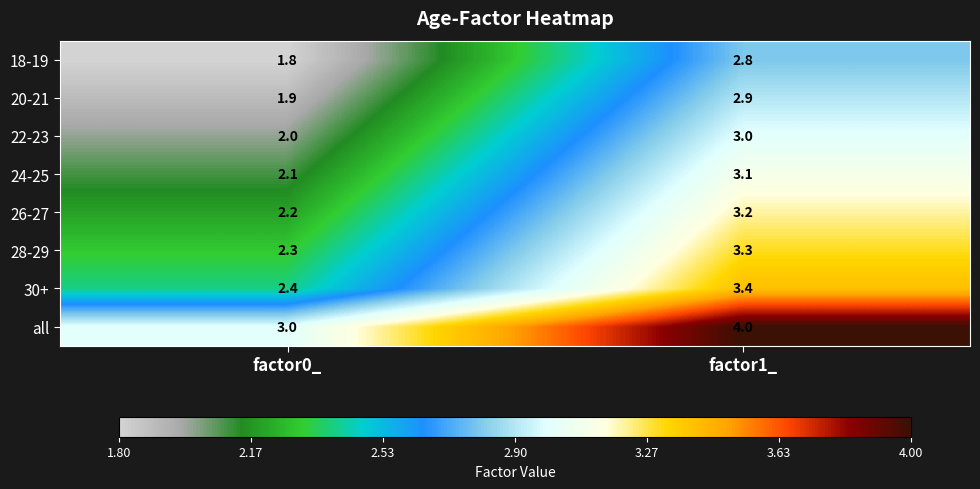

At which category is the sum across all series the highest?

factor1_